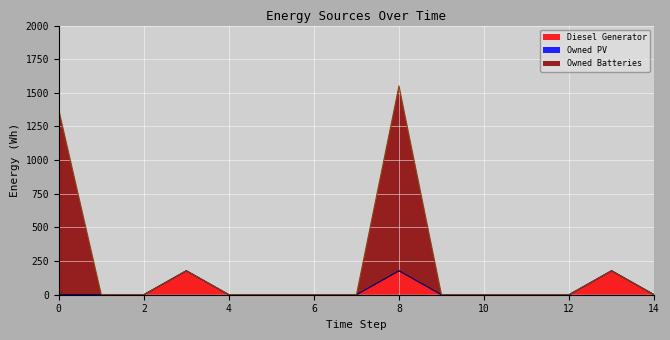

At 3, list the series in order from largest to smallest.

Diesel Generator, Owned Batteries